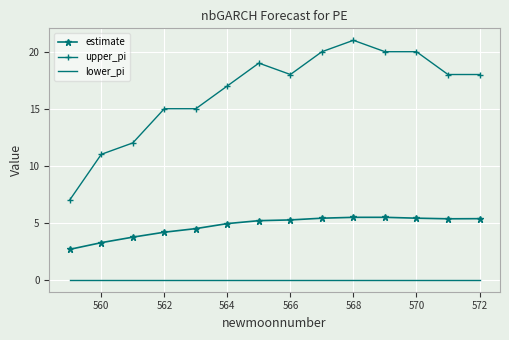

List the series in order of their peak value, highest first.

upper_pi, estimate, lower_pi